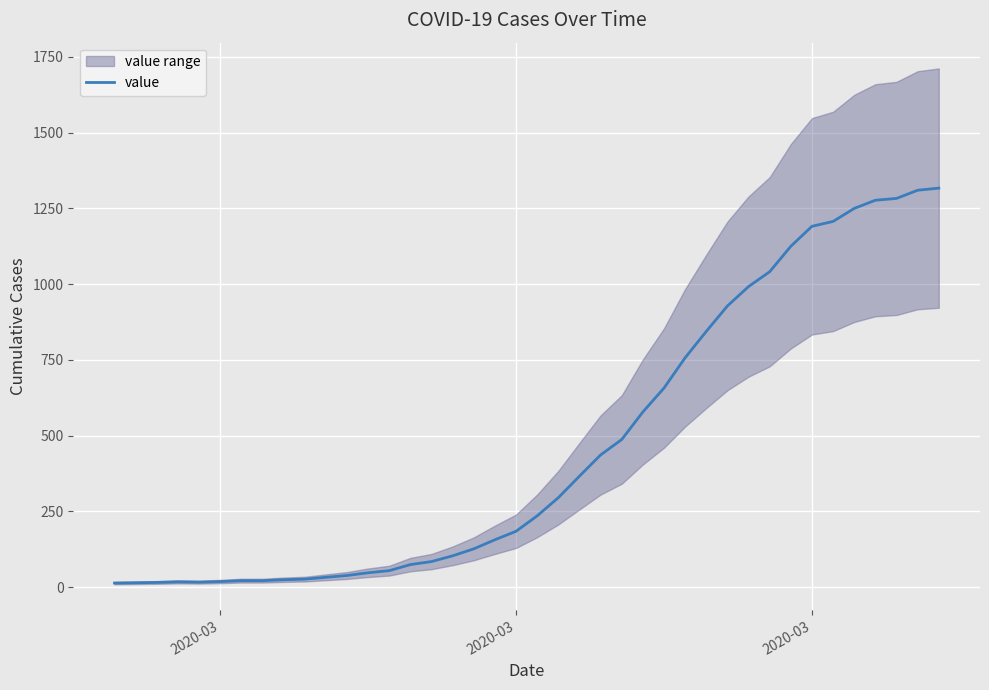

Which label corresponds to the smallest value in the chart?

2020-03